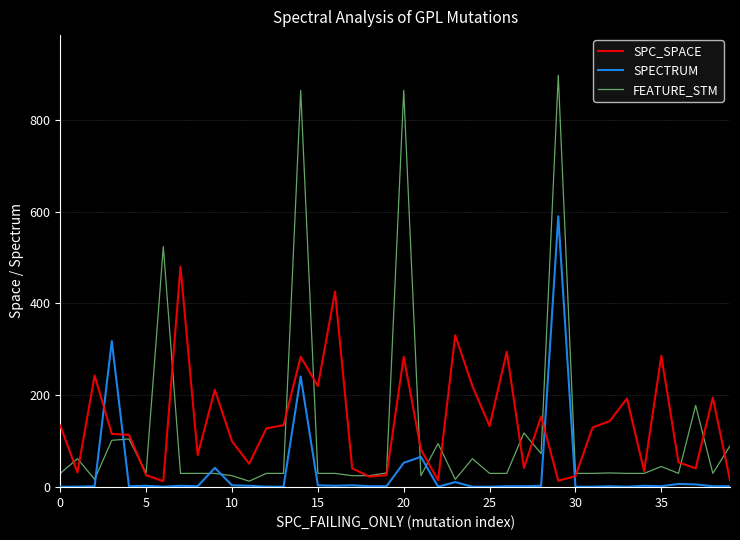

What is the maximum value for SPC_SPACE?

480